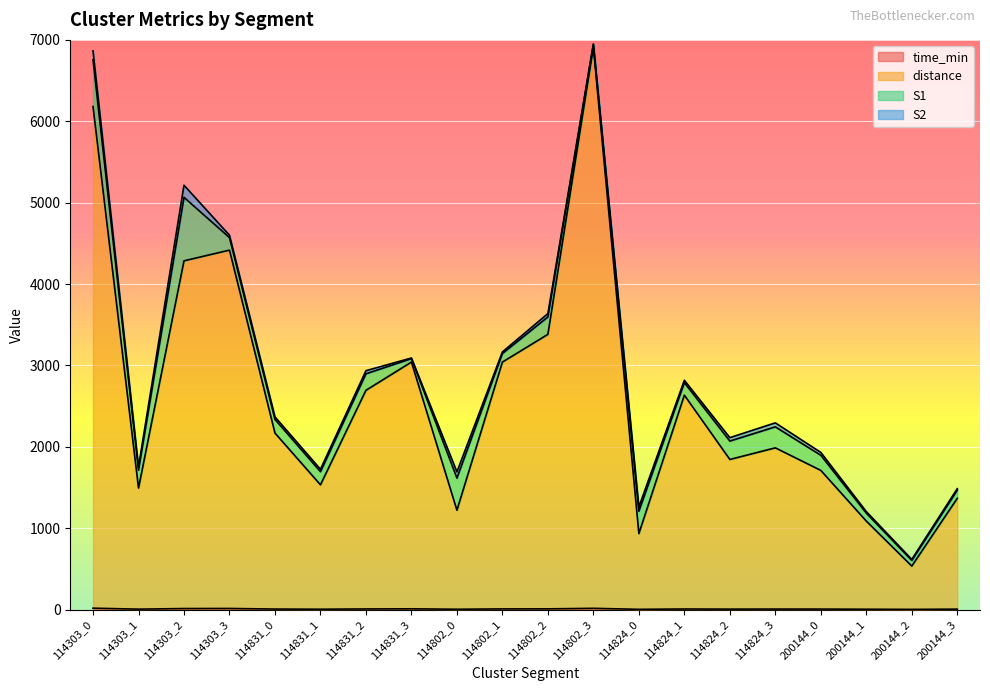

How many values in the time_min series are below 6?

10